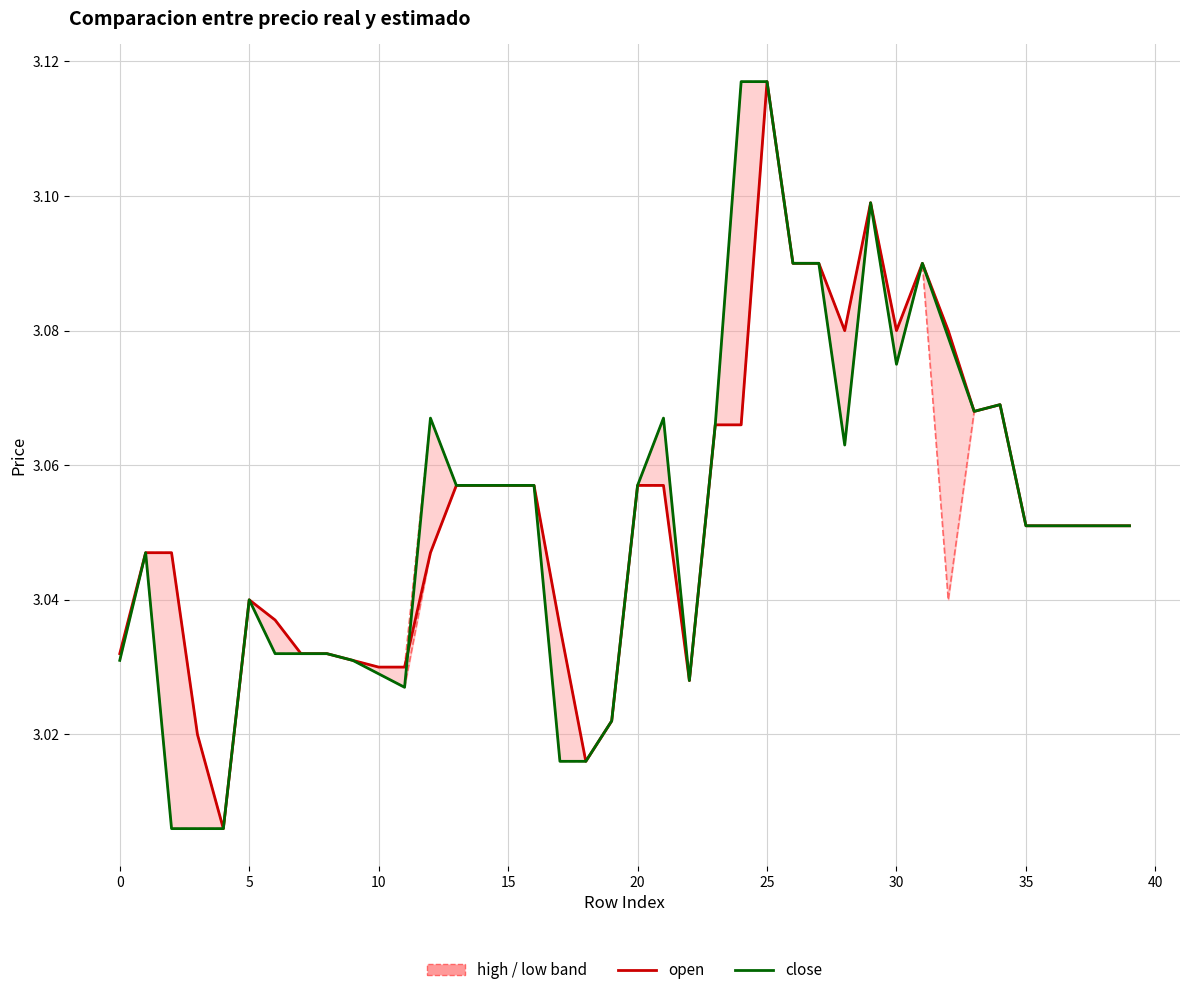

How many data points does each series have?

40